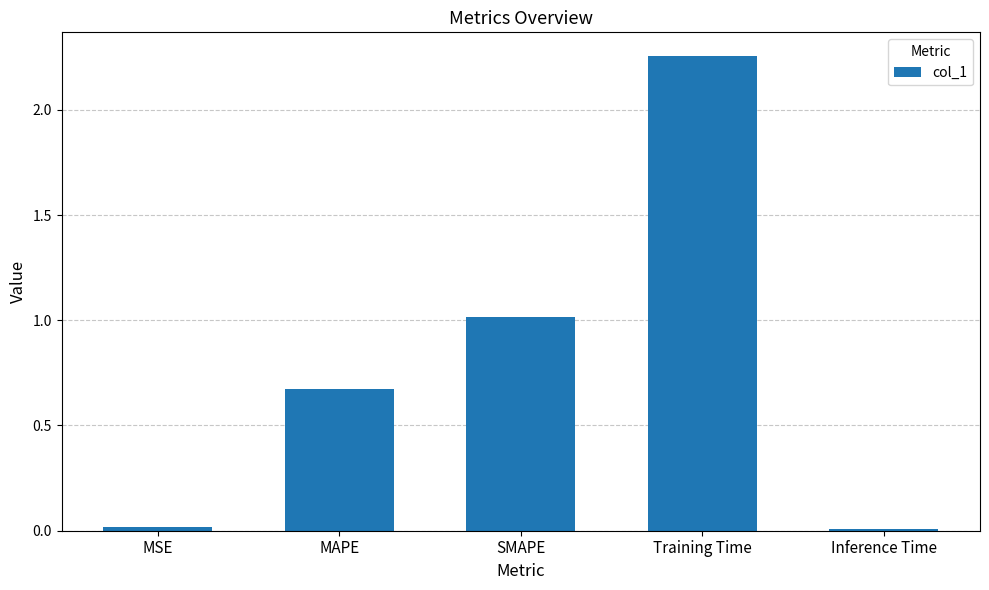

What position from the left is Inference Time?

5